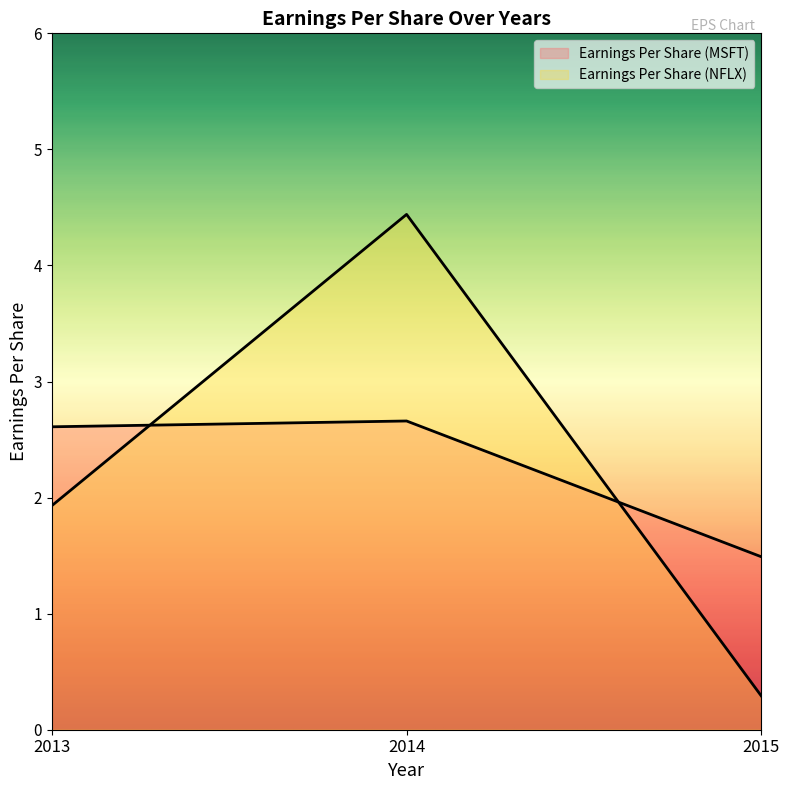

Is it true that Earnings Per Share (MSFT) equals 2.7 at 2014?

True